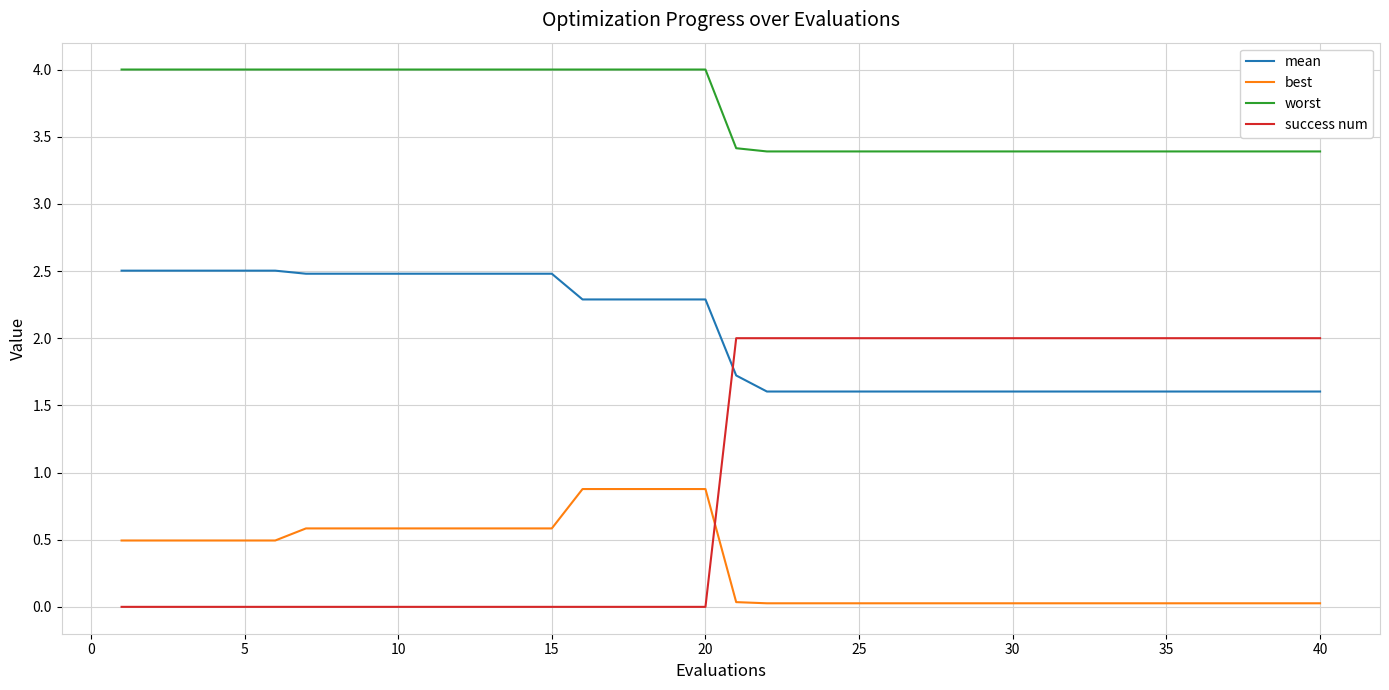

Which series has the largest range (max minus min)?

success num